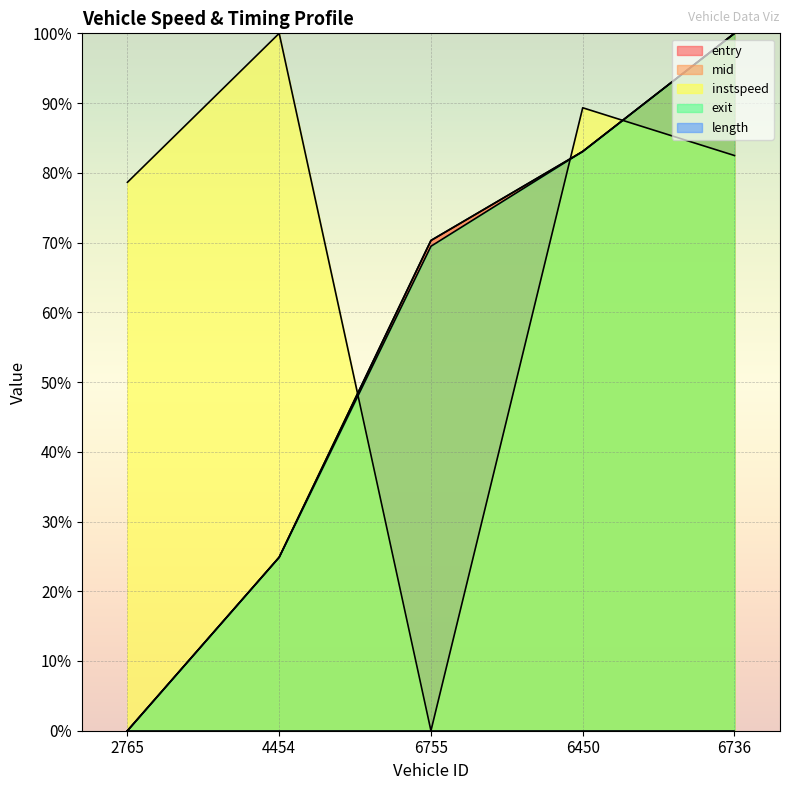

True or false: entry has more than 1 interior local peaks.

False